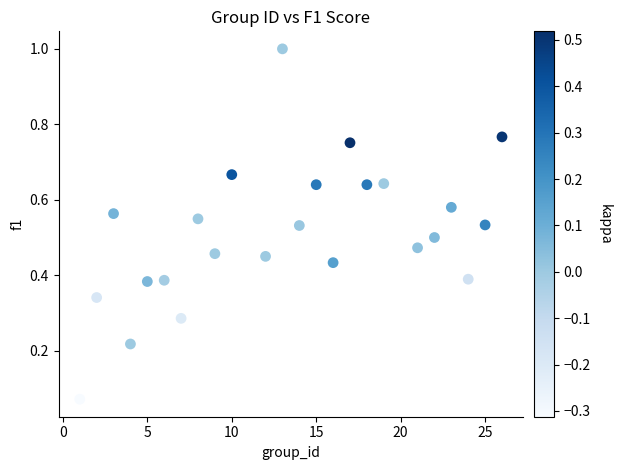

What is the range of X values (max minus min)?

25.0